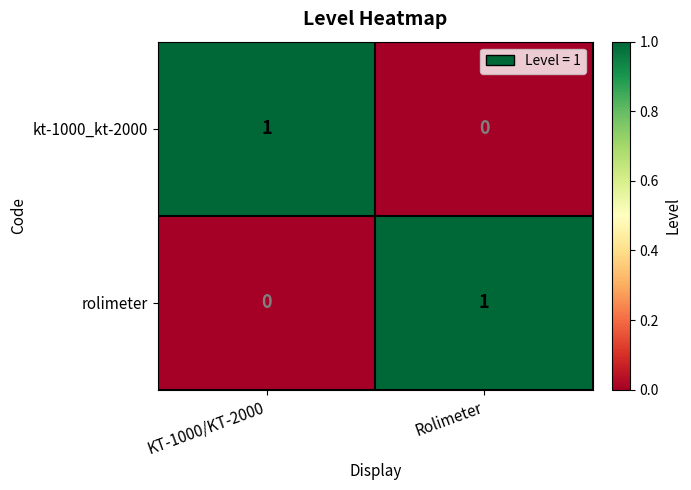

Is the value of kt-1000_kt-2000 at Rolimeter greater than the value of rolimeter at Rolimeter?

No